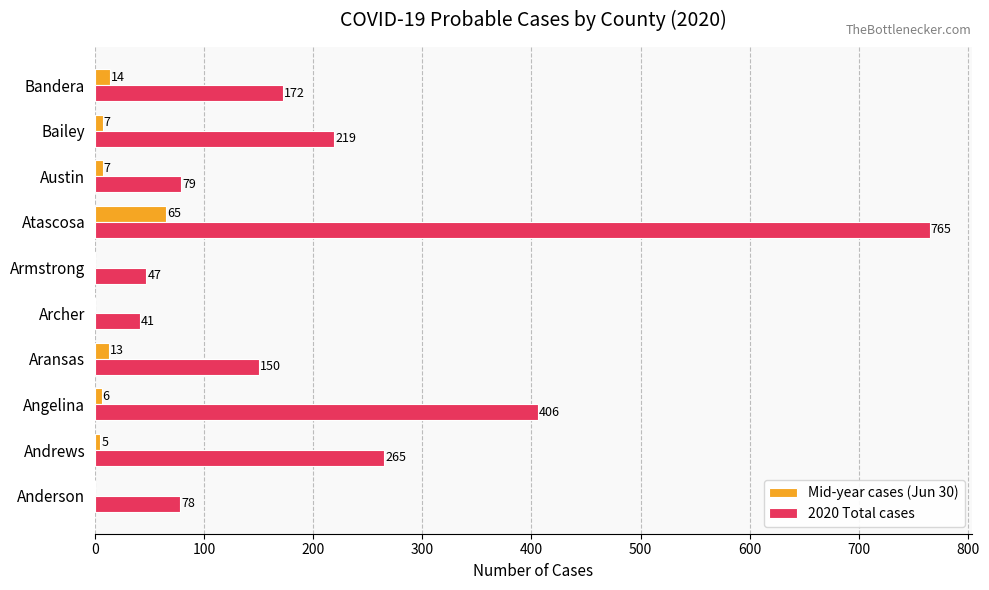

Which series has the largest range (max minus min)?

2020 Total cases